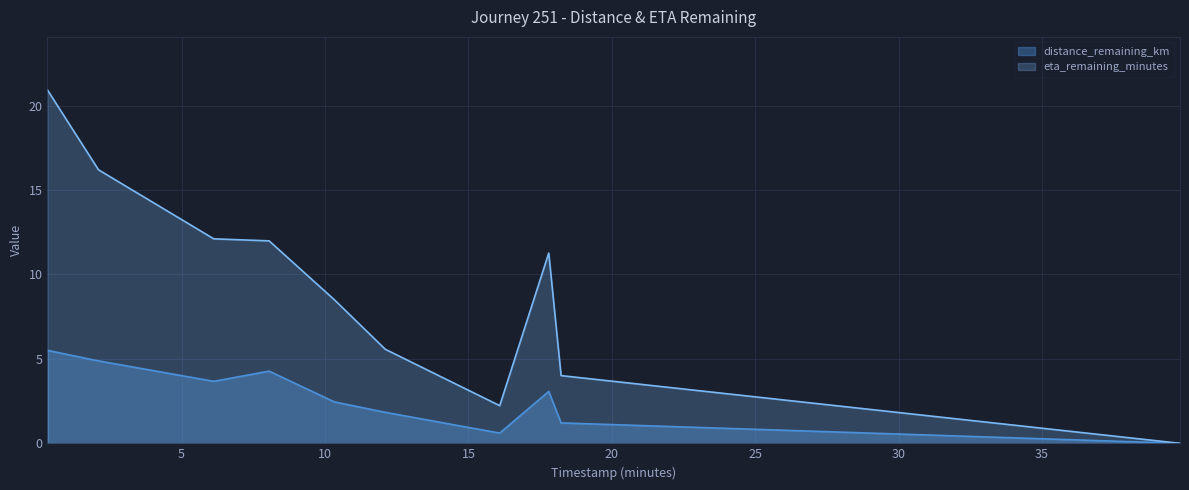

Which series has the largest range (max minus min)?

eta_remaining_minutes